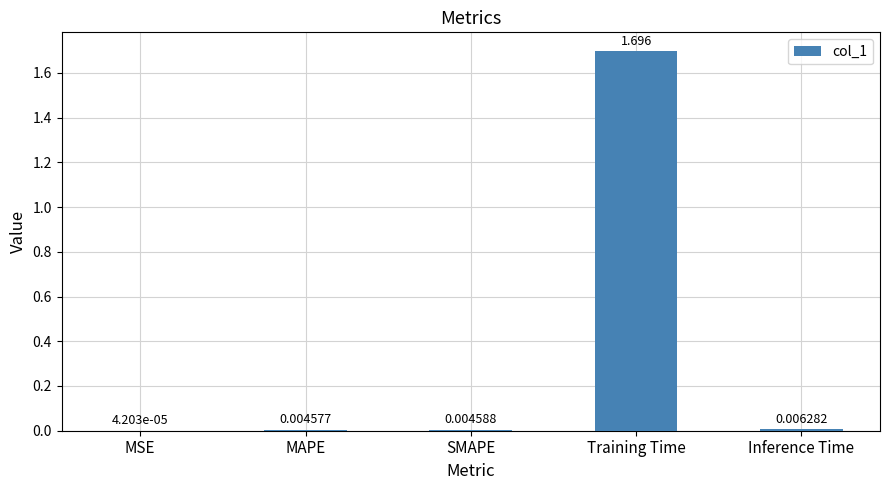

Between Training Time and Inference Time, which is larger?

Training Time